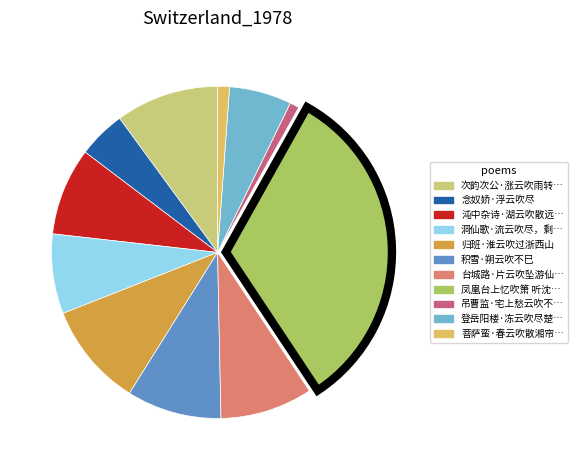

How many slices are in this pie chart?

11